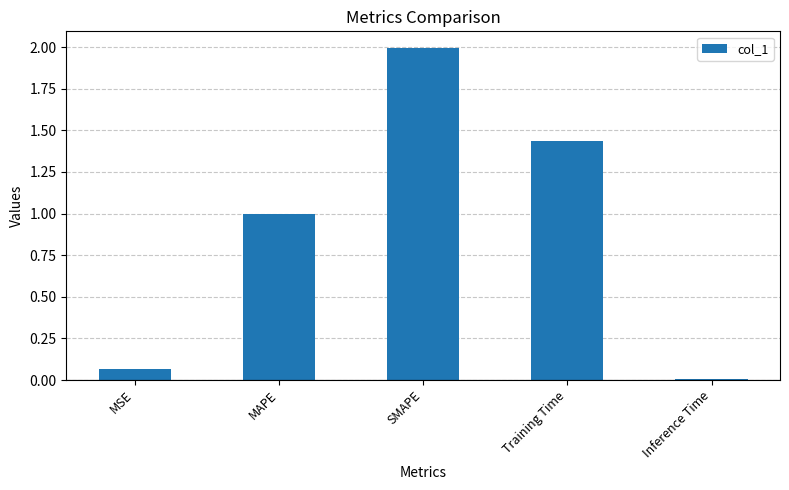

List the labels in order of value, smallest first.

Inference Time, MSE, MAPE, Training Time, SMAPE